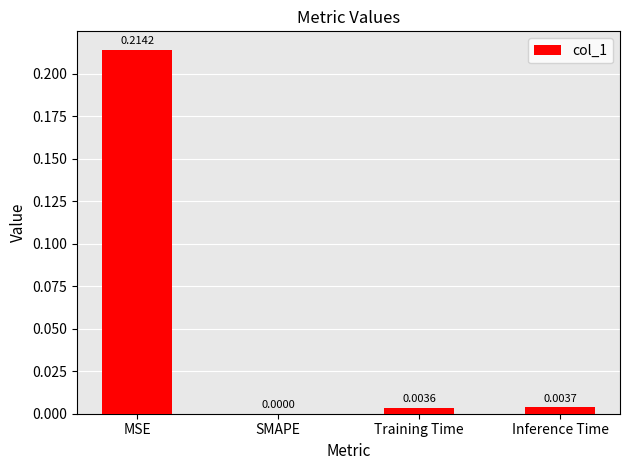

Between MSE and SMAPE, which is larger?

MSE